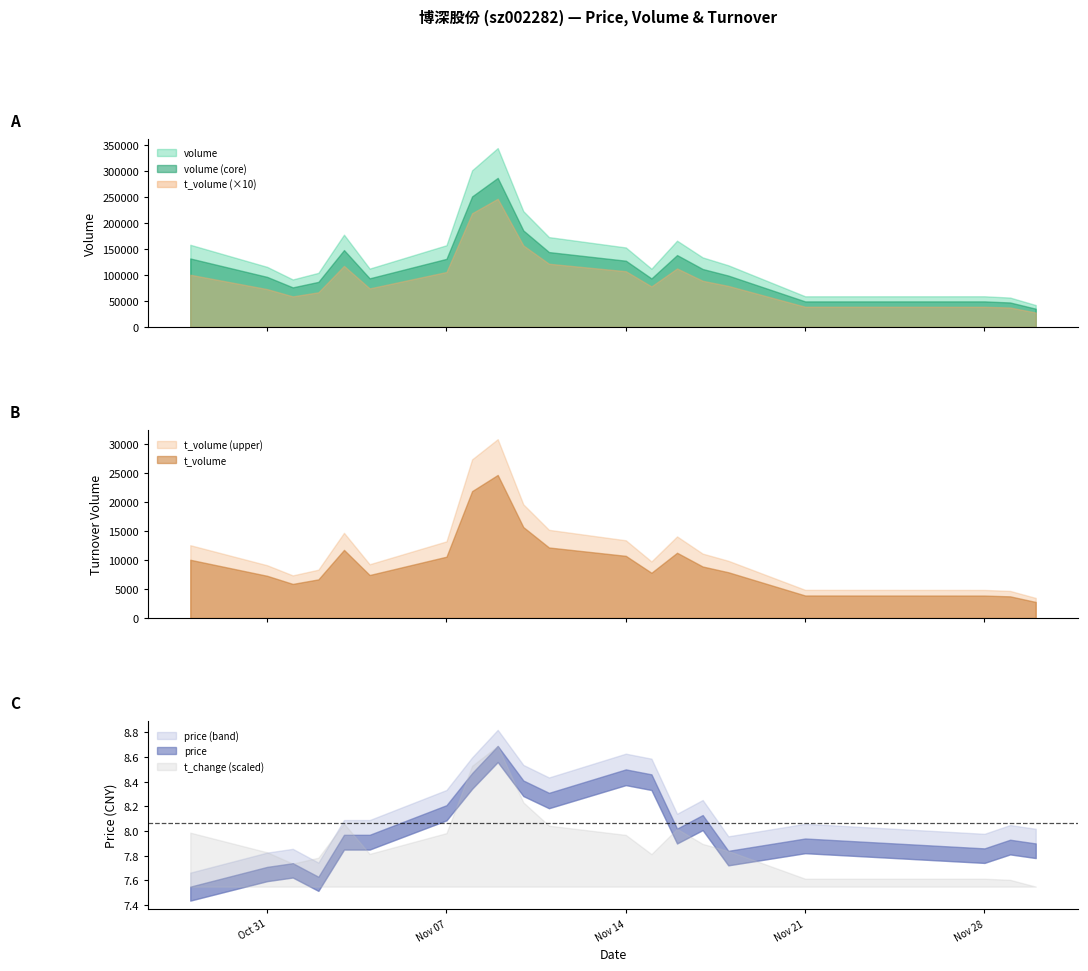

At which category does the chart reach its peak across all series?

2022-11-09